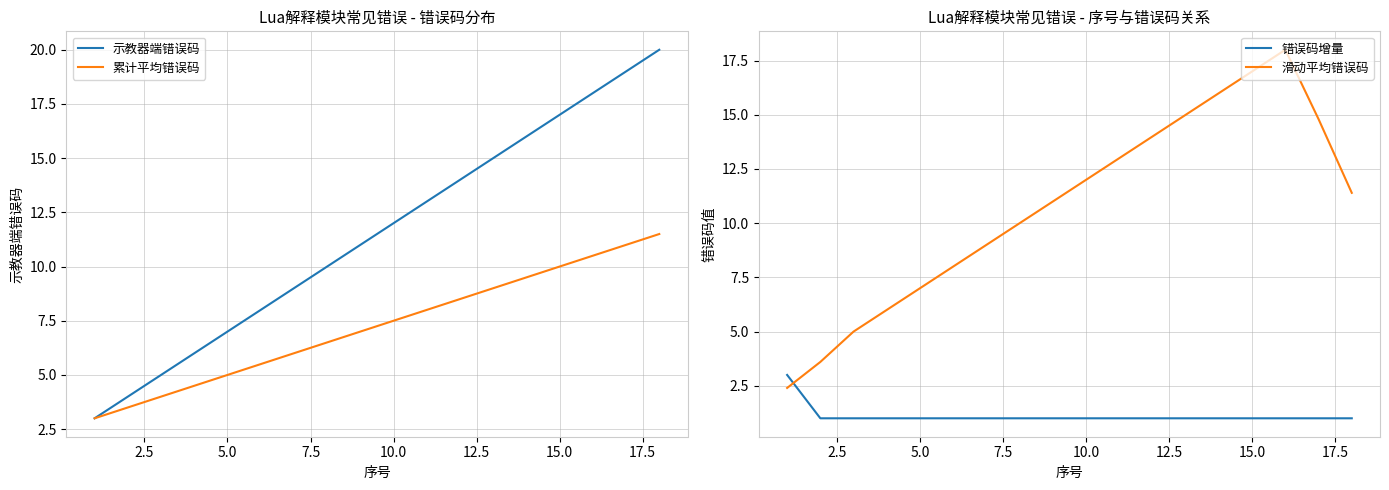

How many intersections are there between 滑动平均错误码 and 错误码增量?

1